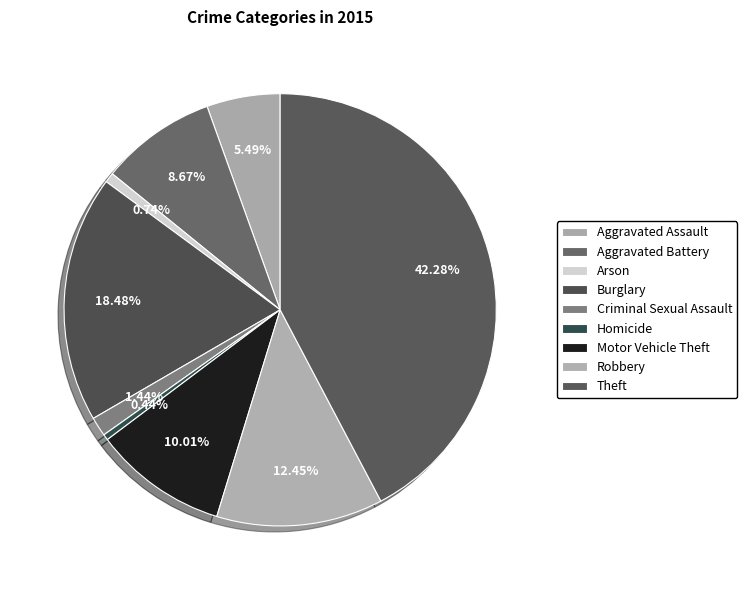

To the nearest percent, what is the difference between the Motor Vehicle Theft and Homicide slice percentages?

10%